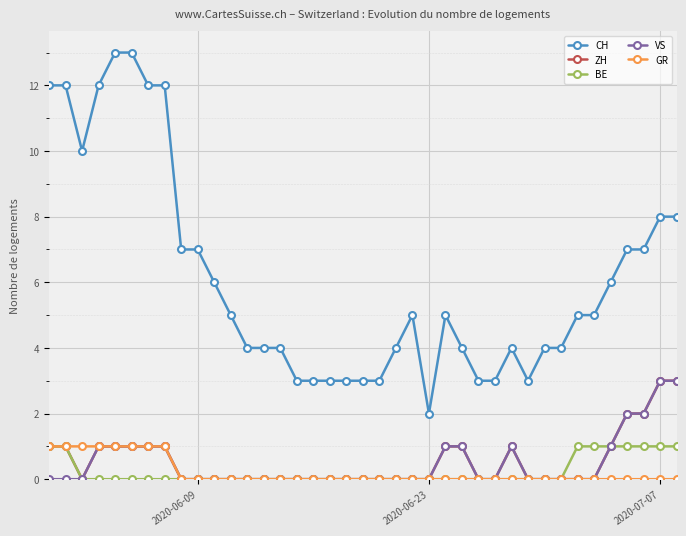

Which series has the largest total across all categories?

CH